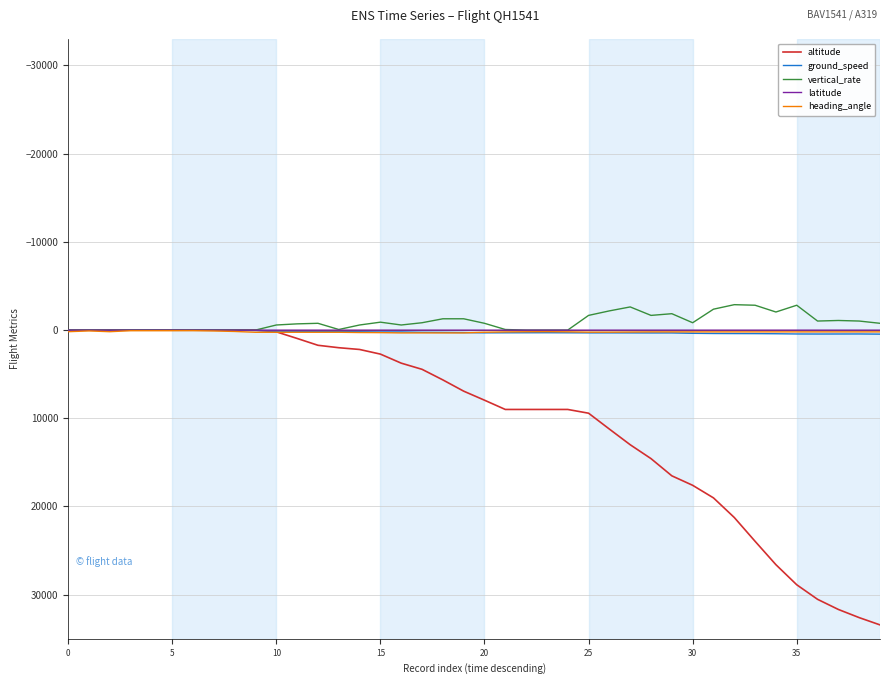

Which series has the largest total across all categories?

altitude